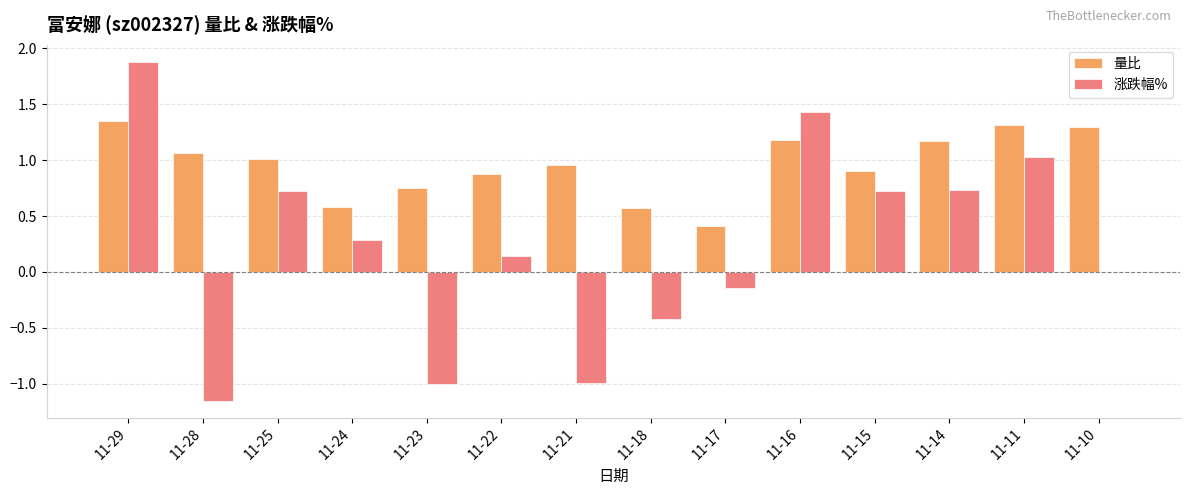

What are all the series names shown in the legend?

量比, 涨跌幅%